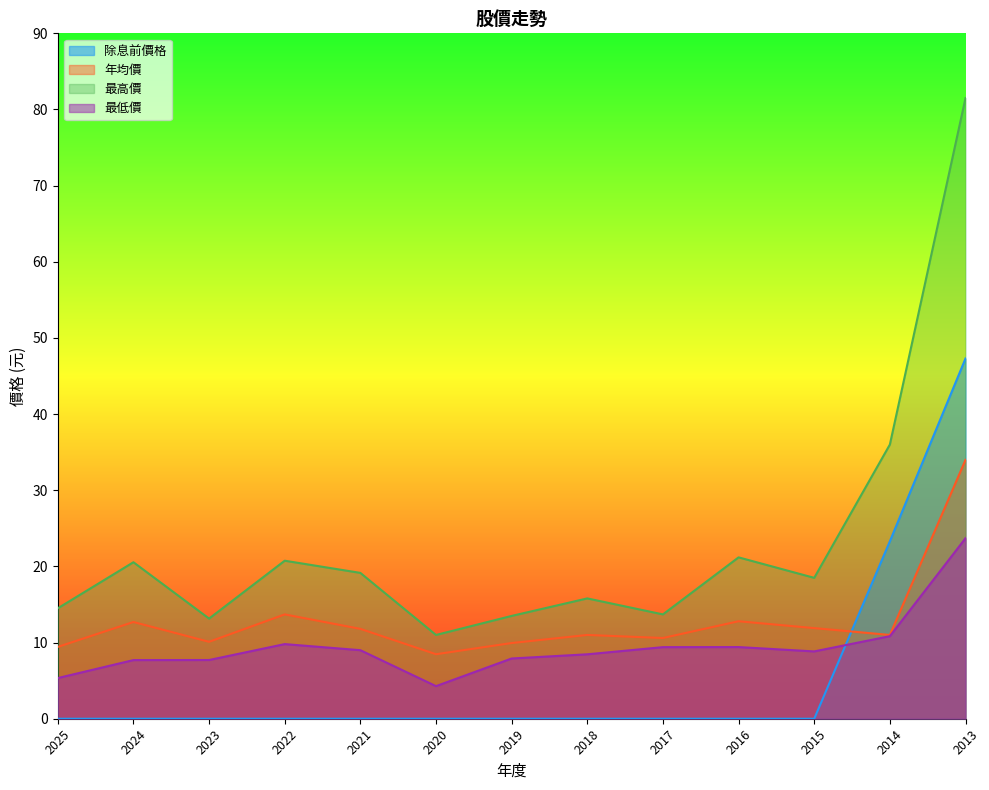

List the series in order of their peak value, lowest first.

最低價, 年均價, 除息前價格, 最高價